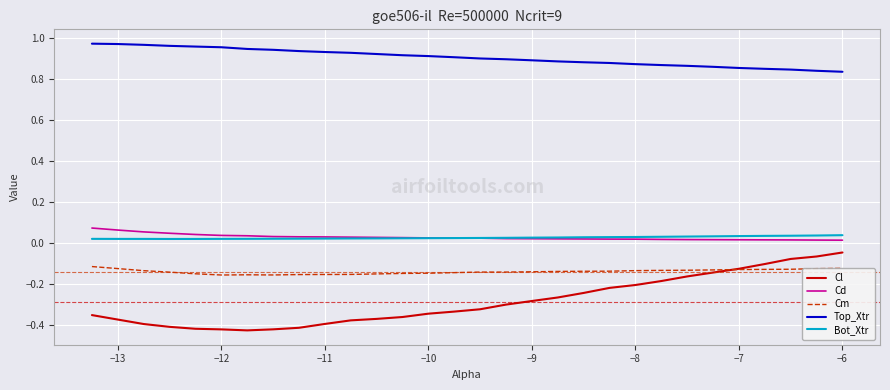

True or false: Cd and Cl intersect in this chart.

False